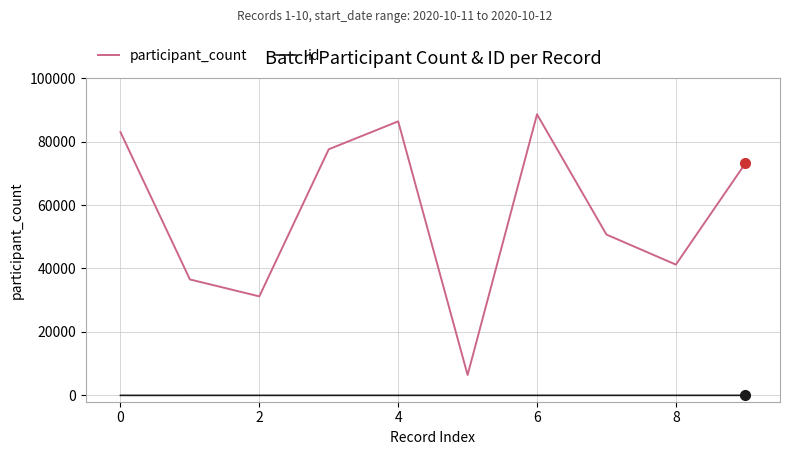

Which series has the largest total across all categories?

participant_count